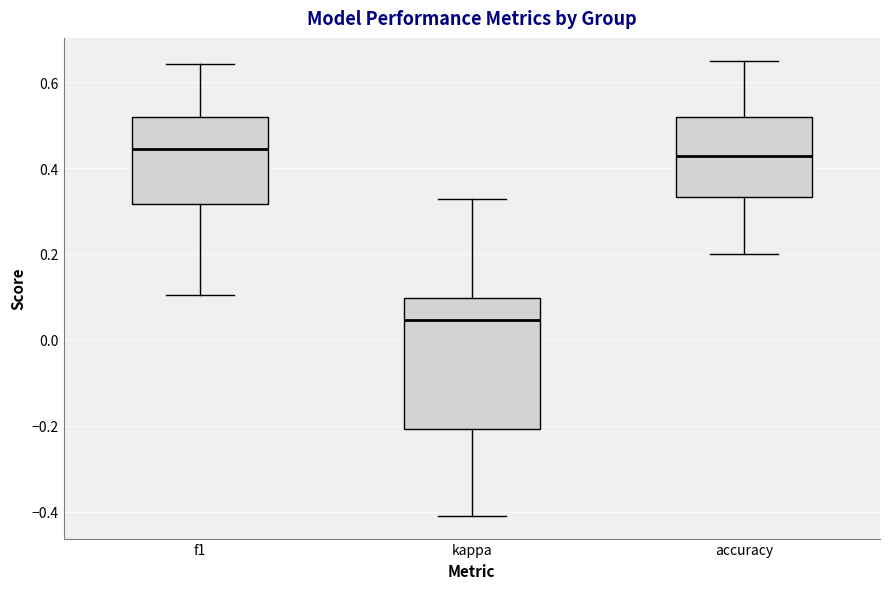

Where is the lower edge of the box for f1 on the y-axis? The values are not printed on the chart, so give them approximately, as read against the axis.

0.32